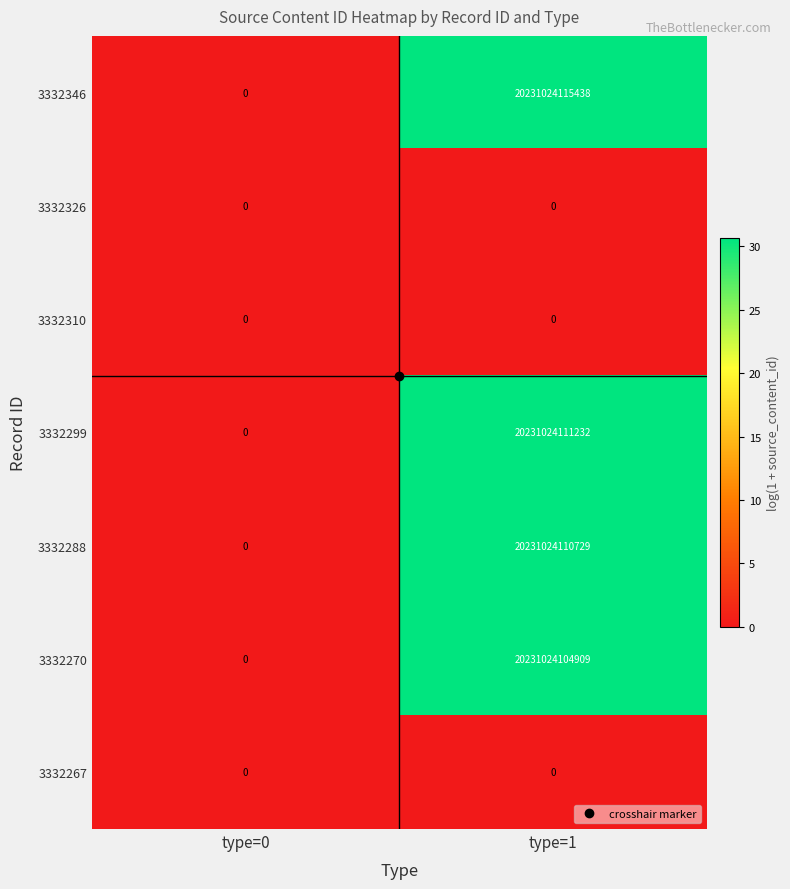

Which category has the highest value across all series?

type=1